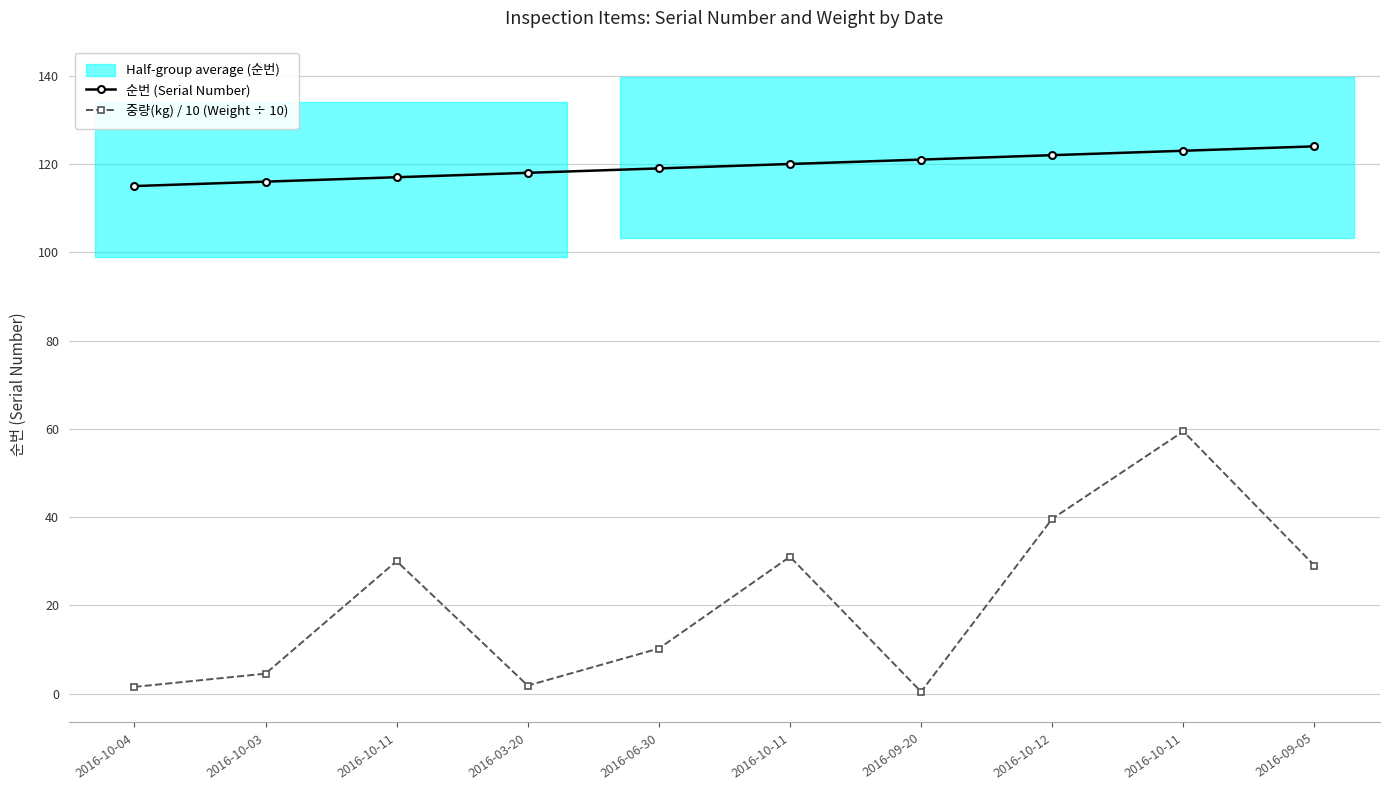

What is the value of the 중량(kg) / 10 (Weight ÷ 10) point at the 7th from the left?

0.4